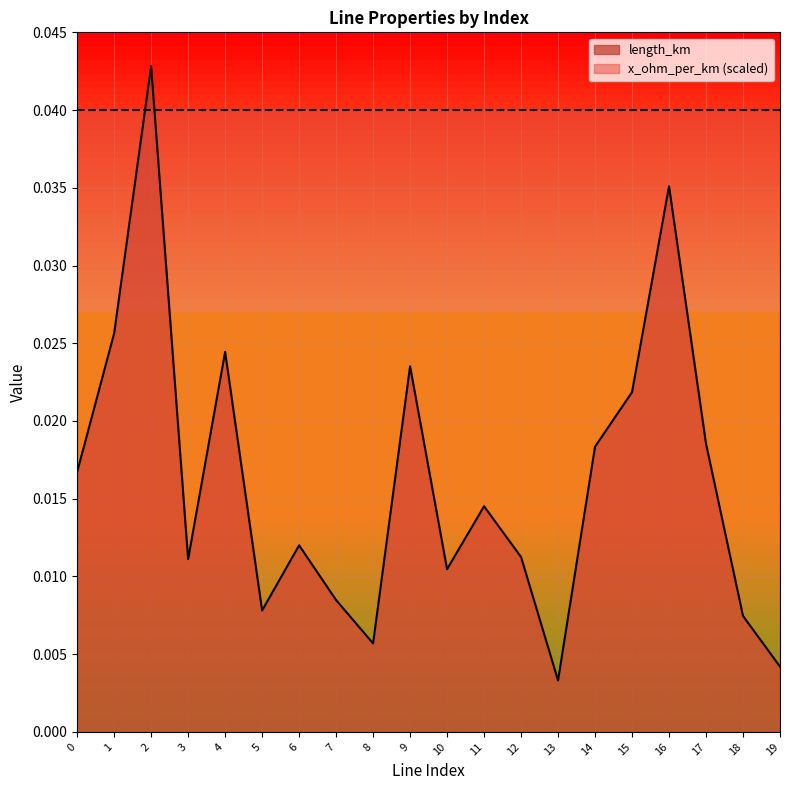

Is it true that the value at 14 is 0.0?

False